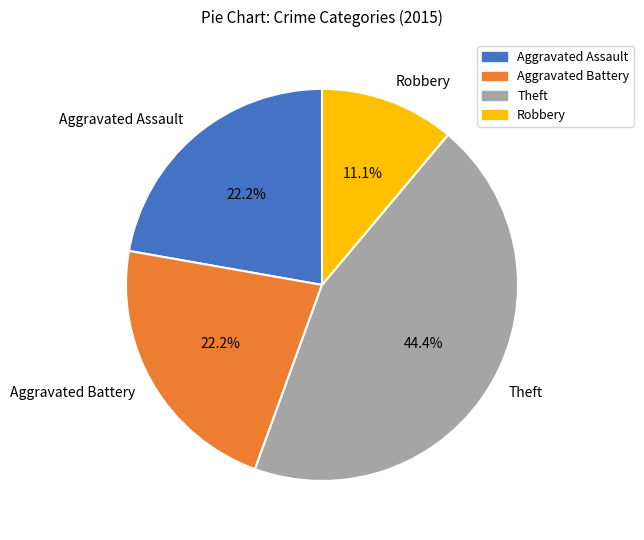

What portion of the pie excludes Theft?

55.6%